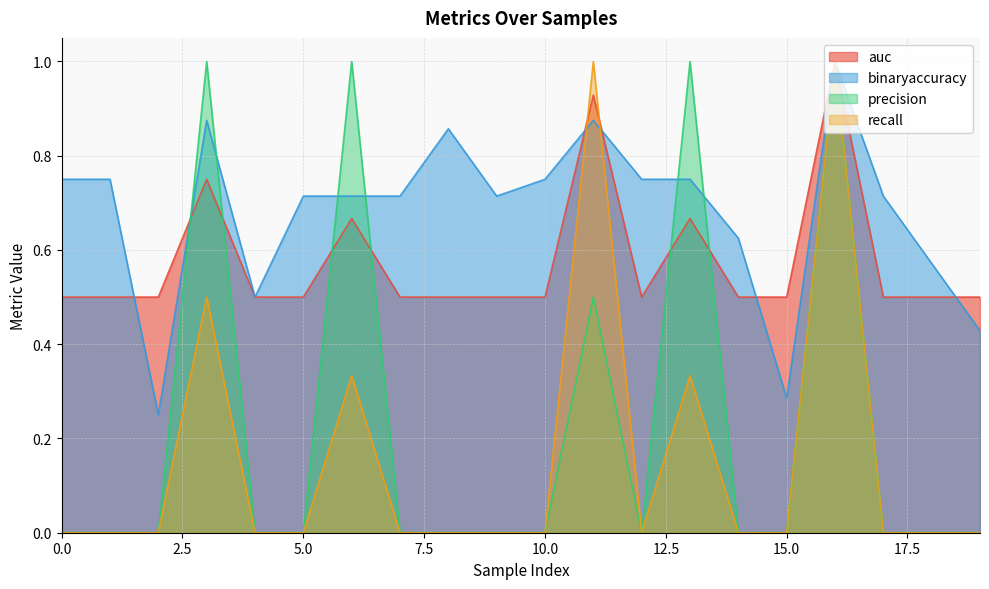

What is the spread (max minus min) of values at 3?

0.5